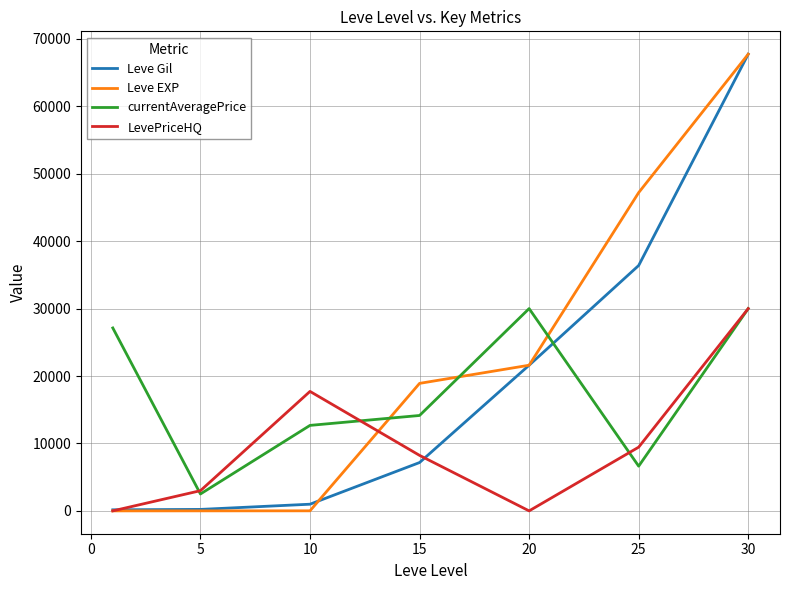

What is the greatest value displayed?

67730